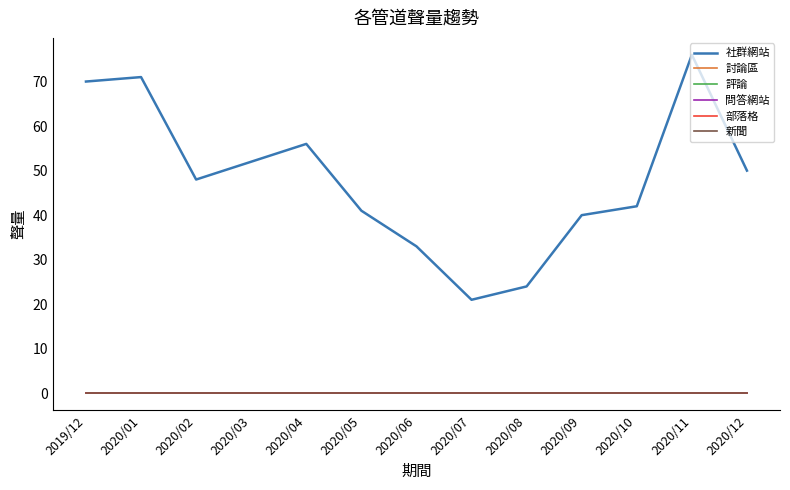

Between 2020/09 and 2020/02, which is larger?

2020/02